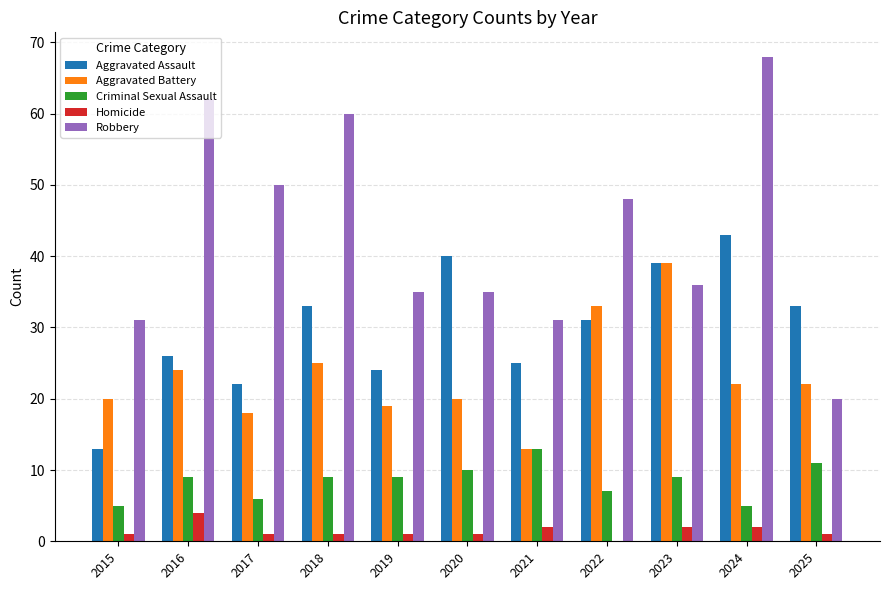

Reading left to right, extract all data points from this chart.

Aggravated Assault: 2015=13	2016=26	2017=22	2018=33	2019=24	2020=40	2021=25	2022=31	2023=39	2024=43	2025=33
Aggravated Battery: 2015=20	2016=24	2017=18	2018=25	2019=19	2020=20	2021=13	2022=33	2023=39	2024=22	2025=22
Criminal Sexual Assault: 2015=5	2016=9	2017=6	2018=9	2019=9	2020=10	2021=13	2022=7	2023=9	2024=5	2025=11
Homicide: 2015=1	2016=4	2017=1	2018=1	2019=1	2020=1	2021=2	2022=0	2023=2	2024=2	2025=1
Robbery: 2015=31	2016=62	2017=50	2018=60	2019=35	2020=35	2021=31	2022=48	2023=36	2024=68	2025=20